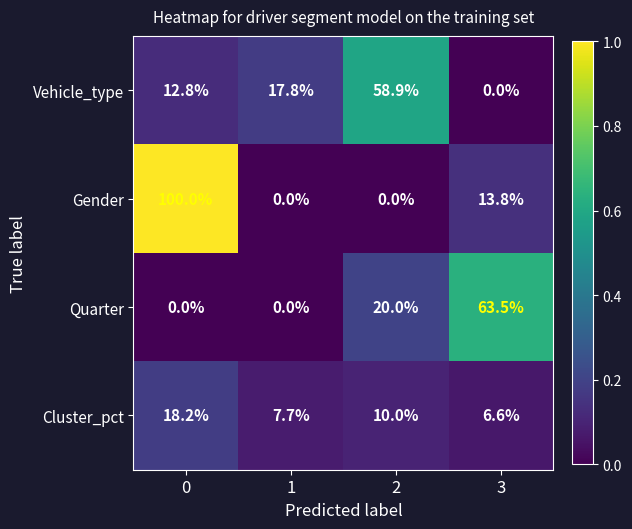

What is the difference between the Gender values at 0 and 1?

100.0